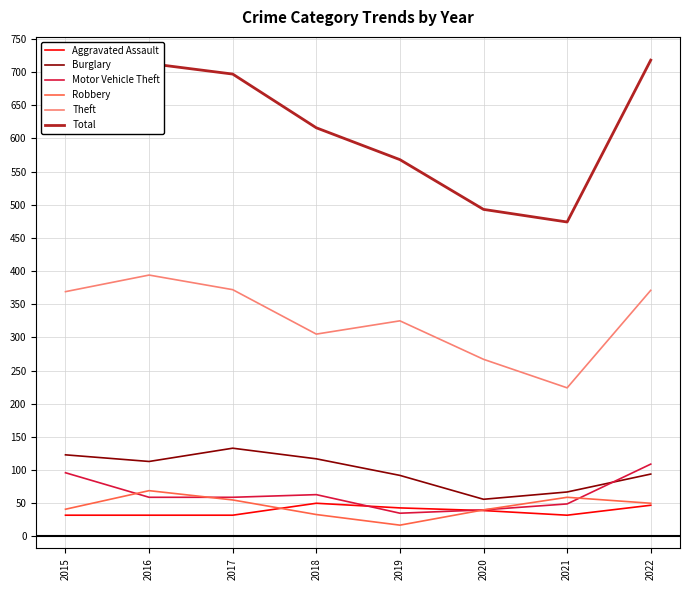

Which series changed the most between 2016 and 2018?

Total